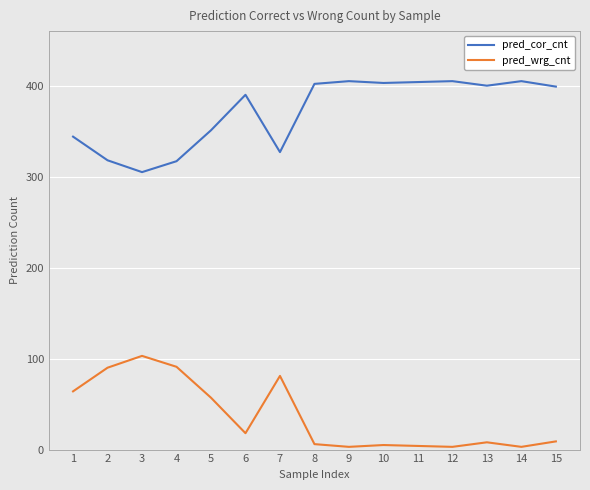

At which label is pred_cor_cnt closest to 355?

5